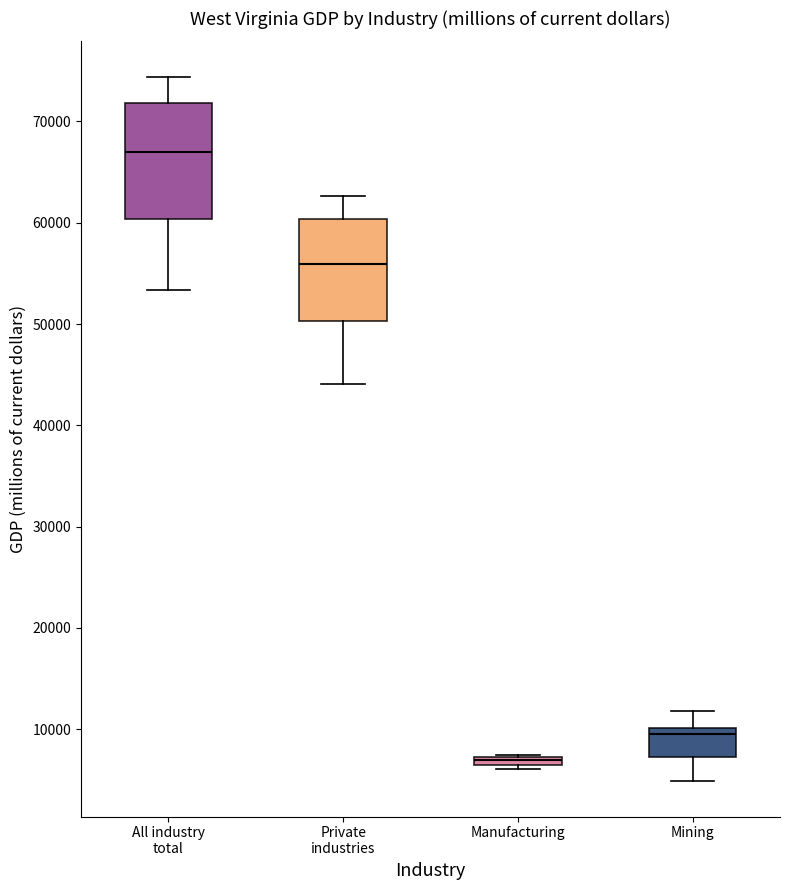

Comparing the boxes themselves (not the whiskers), which one is the tallest?

All industry total